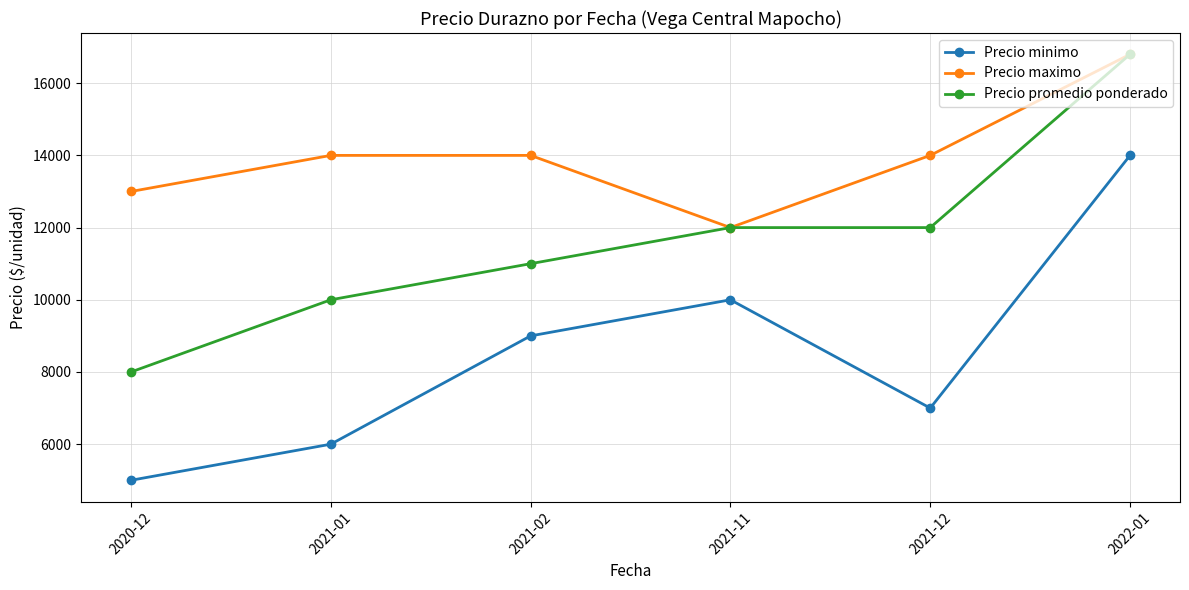

Is the value of Precio minimo at 2022-01 greater than the value of Precio maximo at 2021-11?

Yes